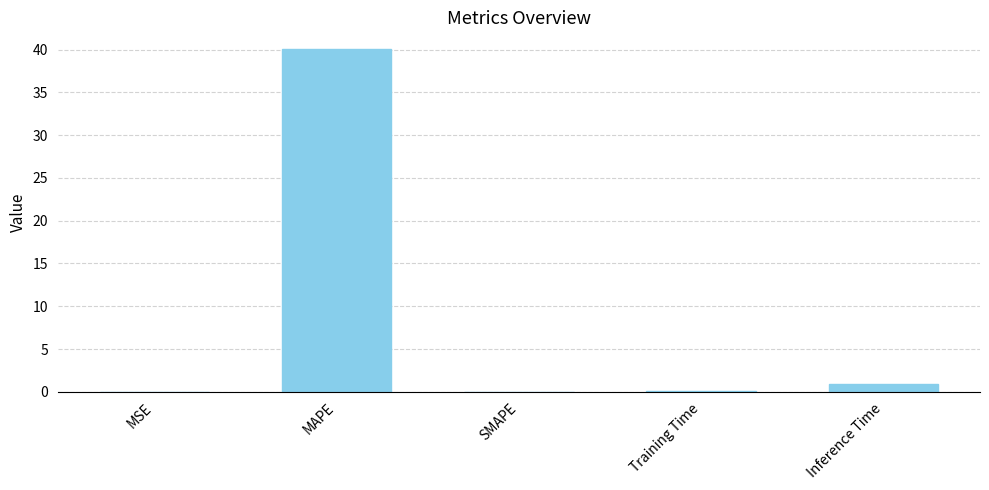

Which label corresponds to the largest value in the chart?

MAPE